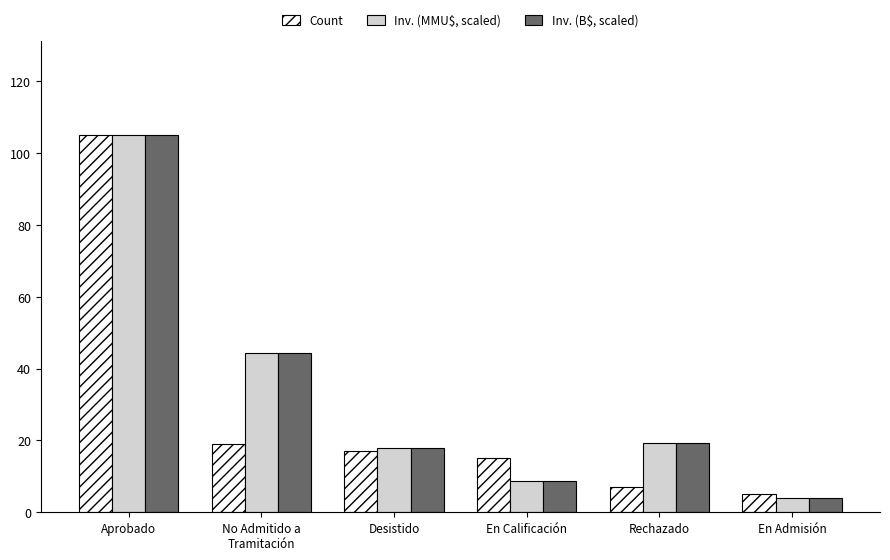

Which category has the lowest value in the Inv. (MMU$, scaled) series?

En Admisión